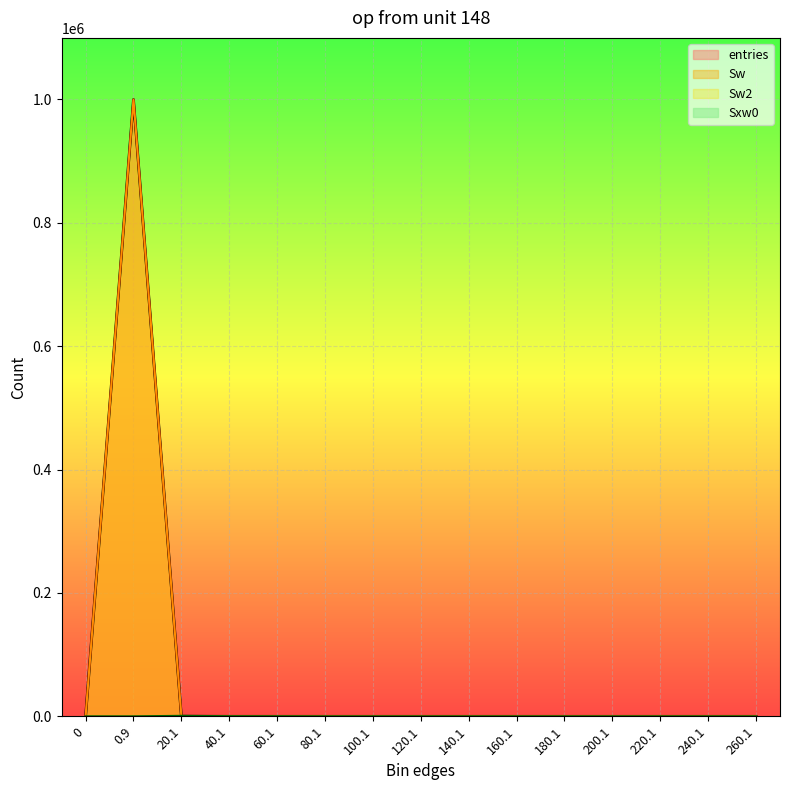

What are all the series names shown in the legend?

entries, Sw, Sw2, Sxw0